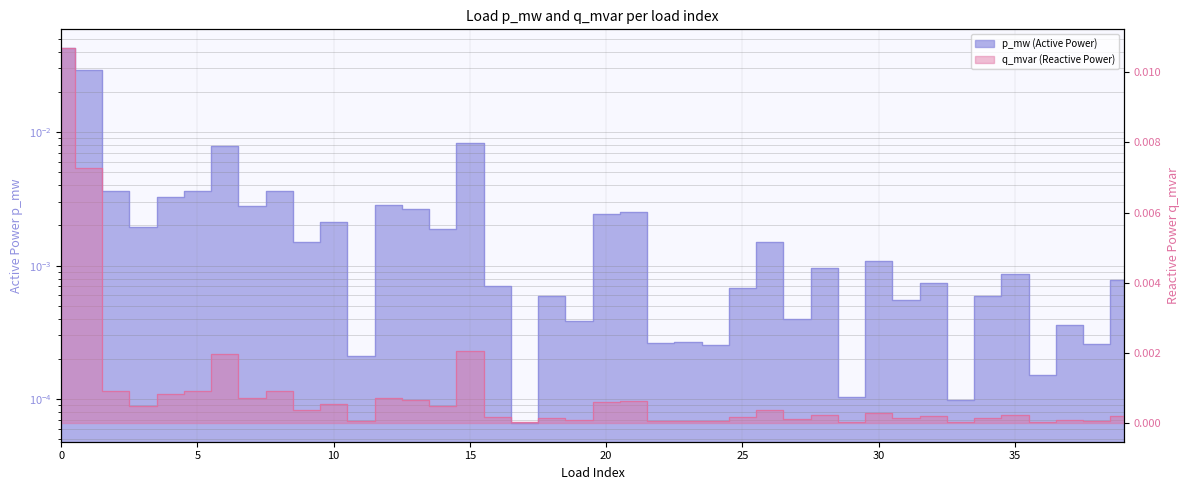

True or false: q_mvar and p_mw intersect in this chart.

False